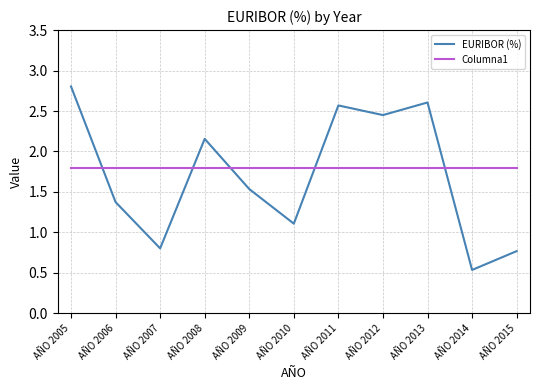

List the series in order of their peak value, lowest first.

Columna1, EURIBOR (%)